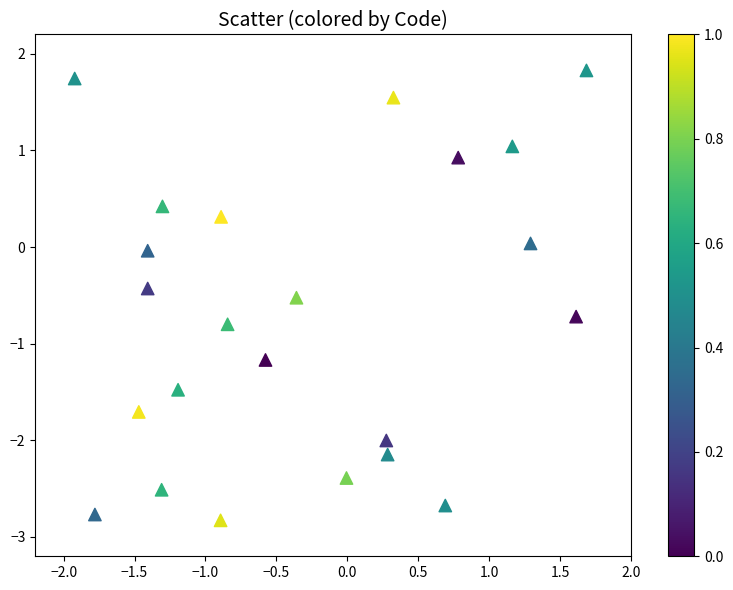

What is the range of X values (max minus min)?

3.6